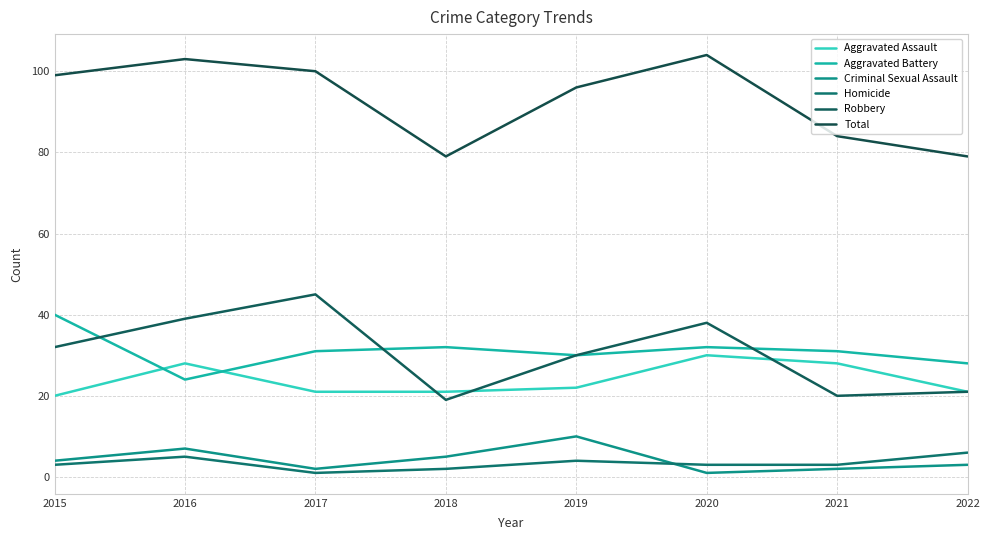

True or false: Total and Robbery cross at least once.

False